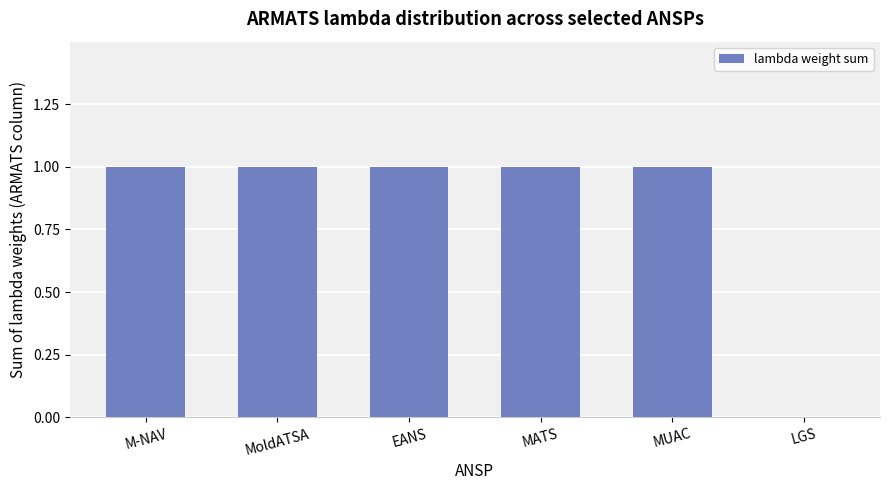

Approximately how many times larger is the value at M-NAV compared to MATS?

1.0